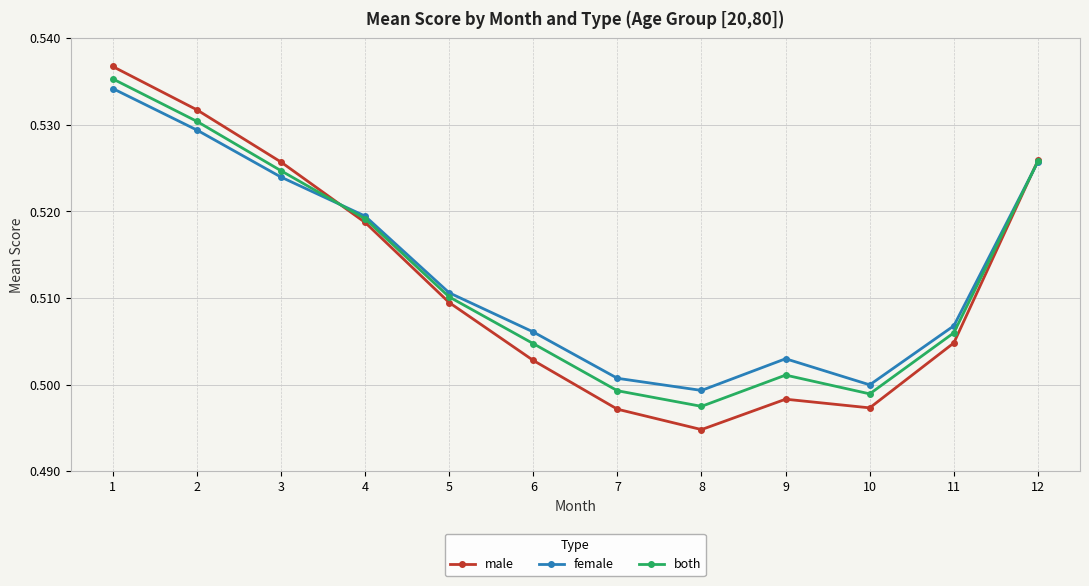

At which category does the chart reach its minimum across all series?

8